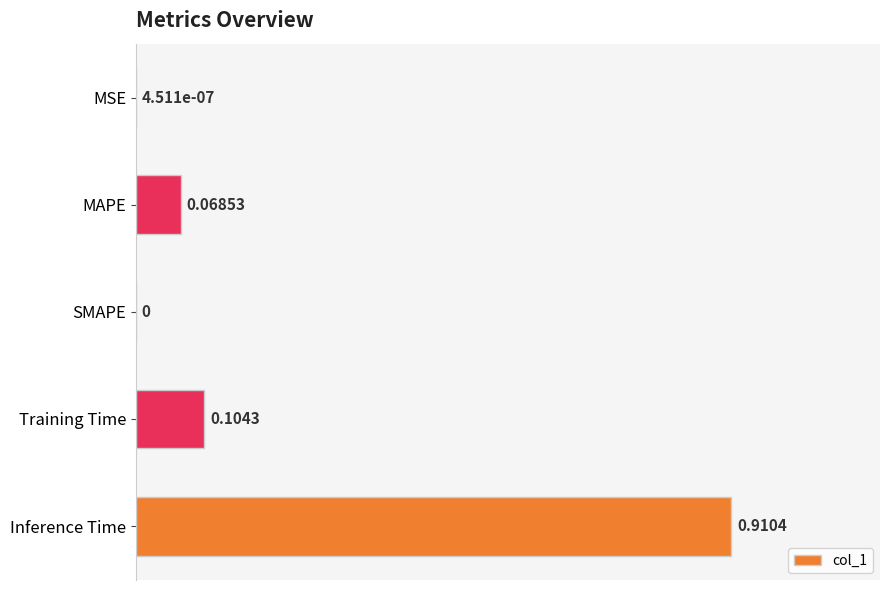

Between Training Time and SMAPE, which is larger?

Training Time